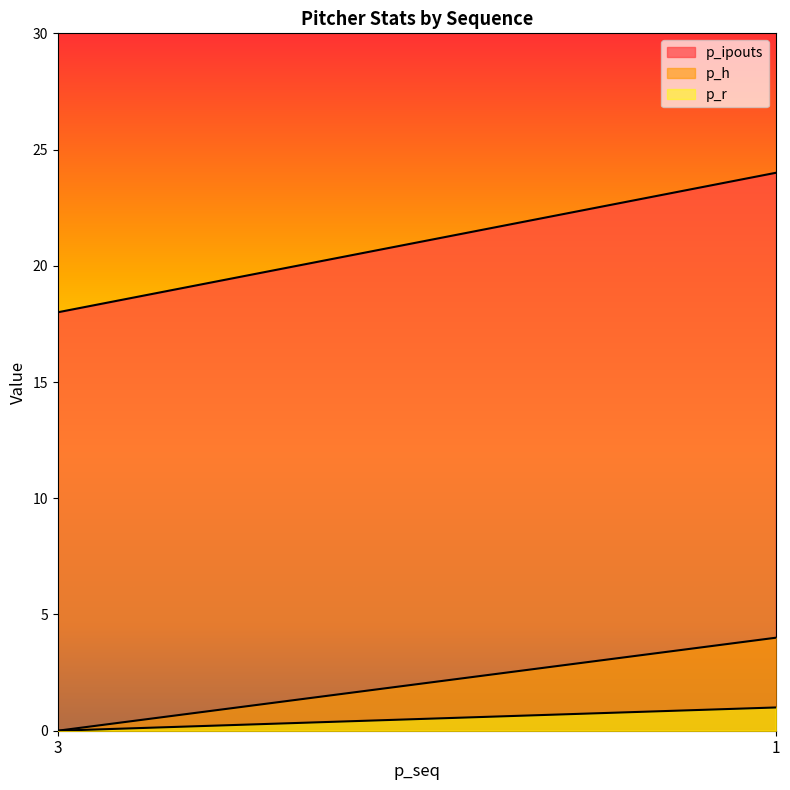

Which series changed the most between 3 and 1?

p_ipouts